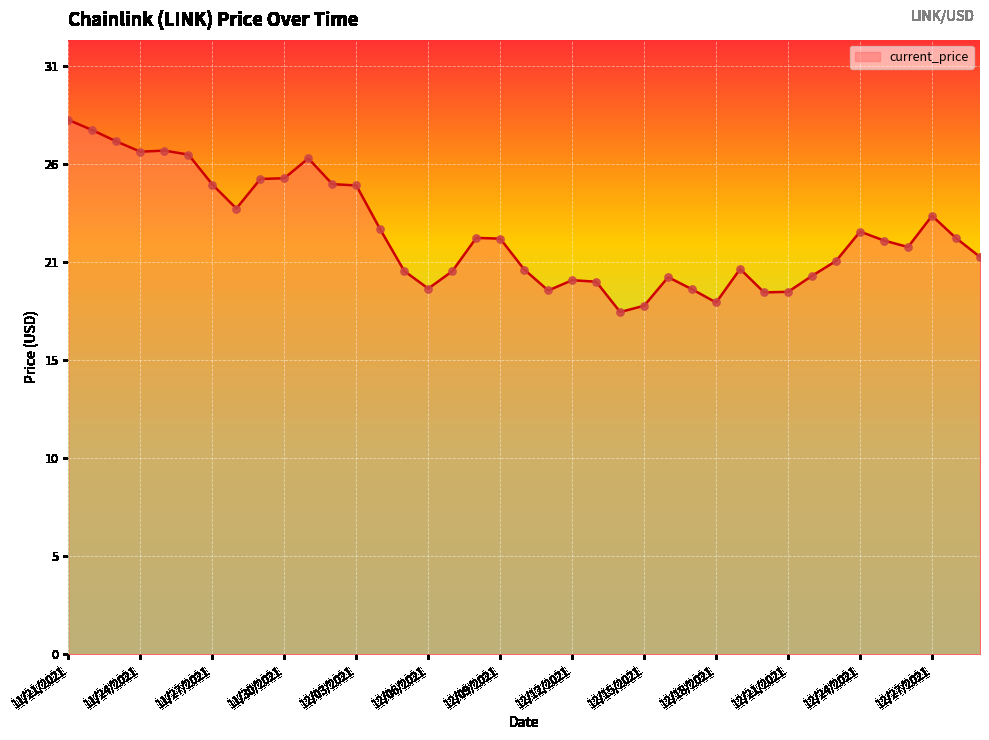

Is this an area chart (filled region under the line)?

Yes